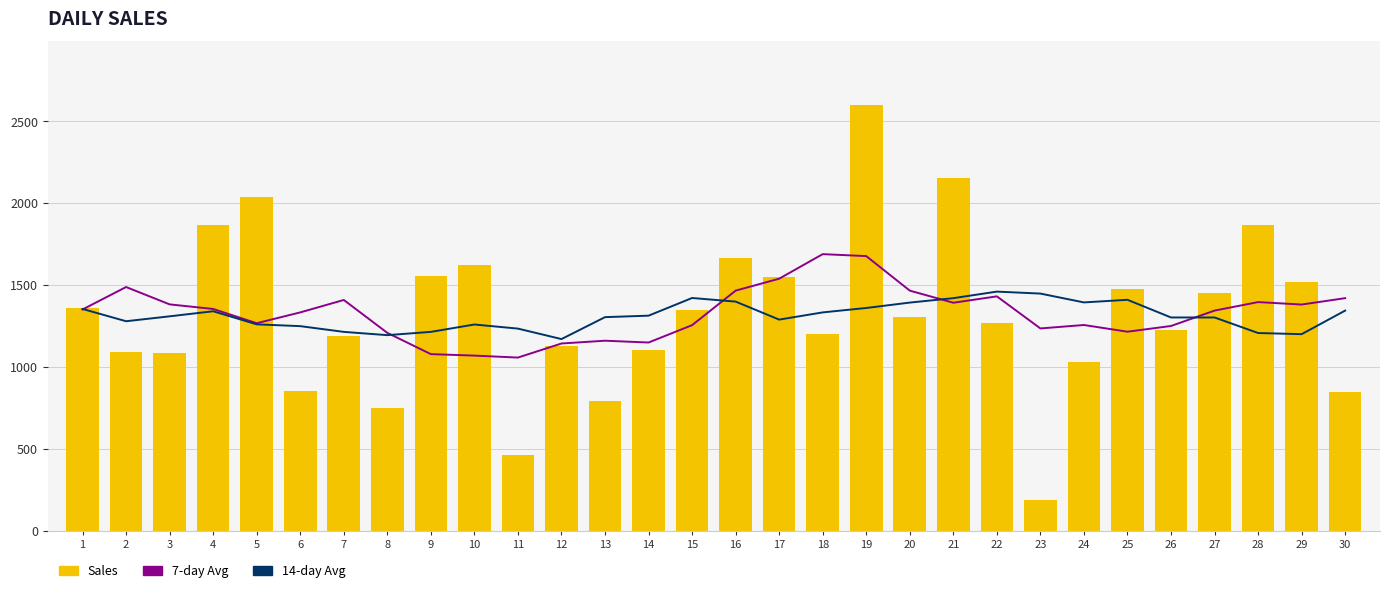

Rank the categories by 7-day Avg value from highest to lowest.

18, 19, 17, 2, 16, 20, 22, 30, 7, 28, 21, 3, 29, 4, 1, 27, 6, 5, 24, 15, 26, 23, 25, 8, 13, 14, 12, 9, 10, 11